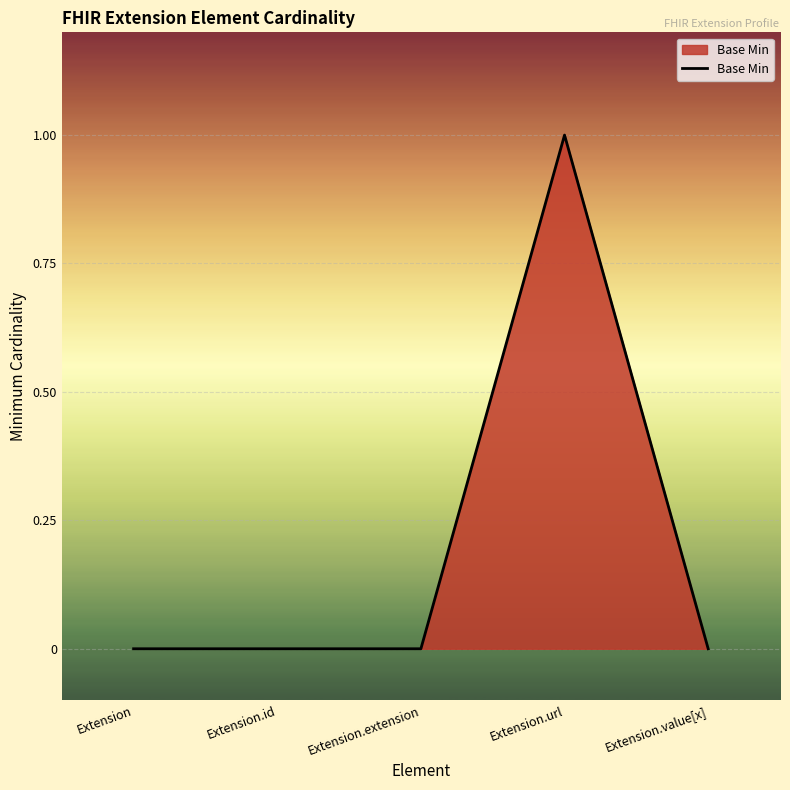

Reading left to right, extract all data points from this chart.

0	0	0	1	0